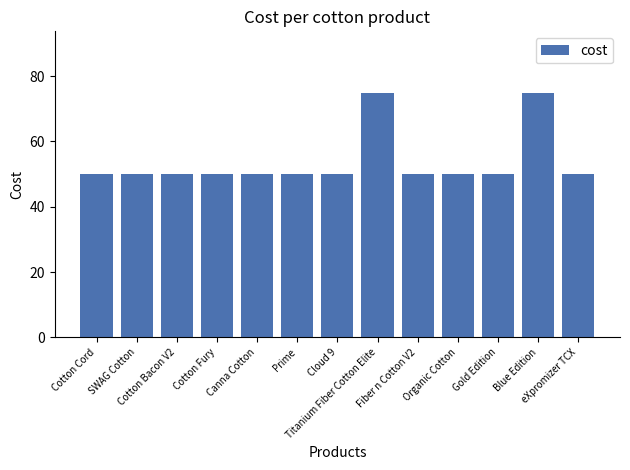

Does the chart contain stacked bars?

No